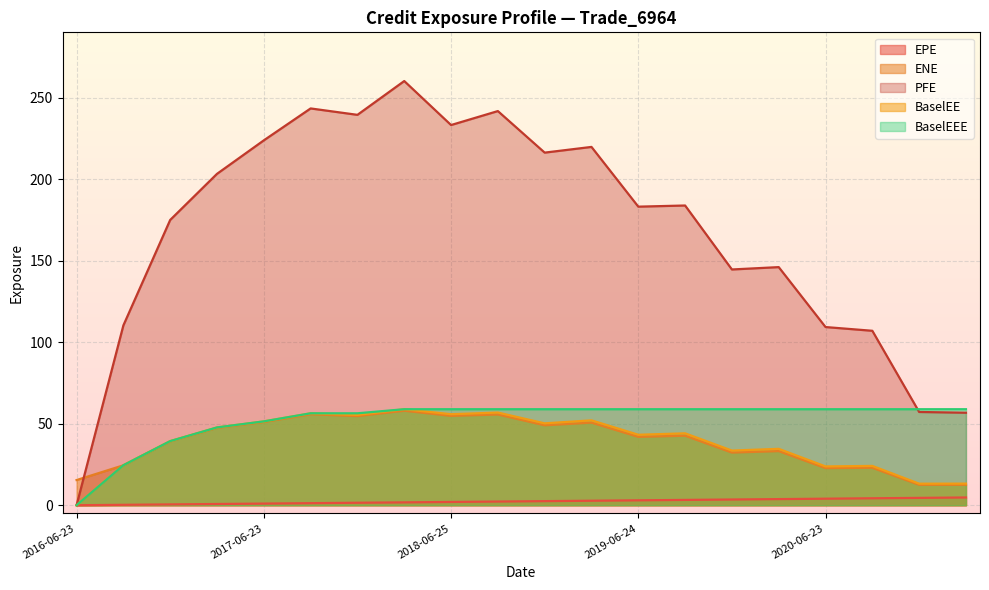

Where is the first local minimum for PFE?

2017-12-27